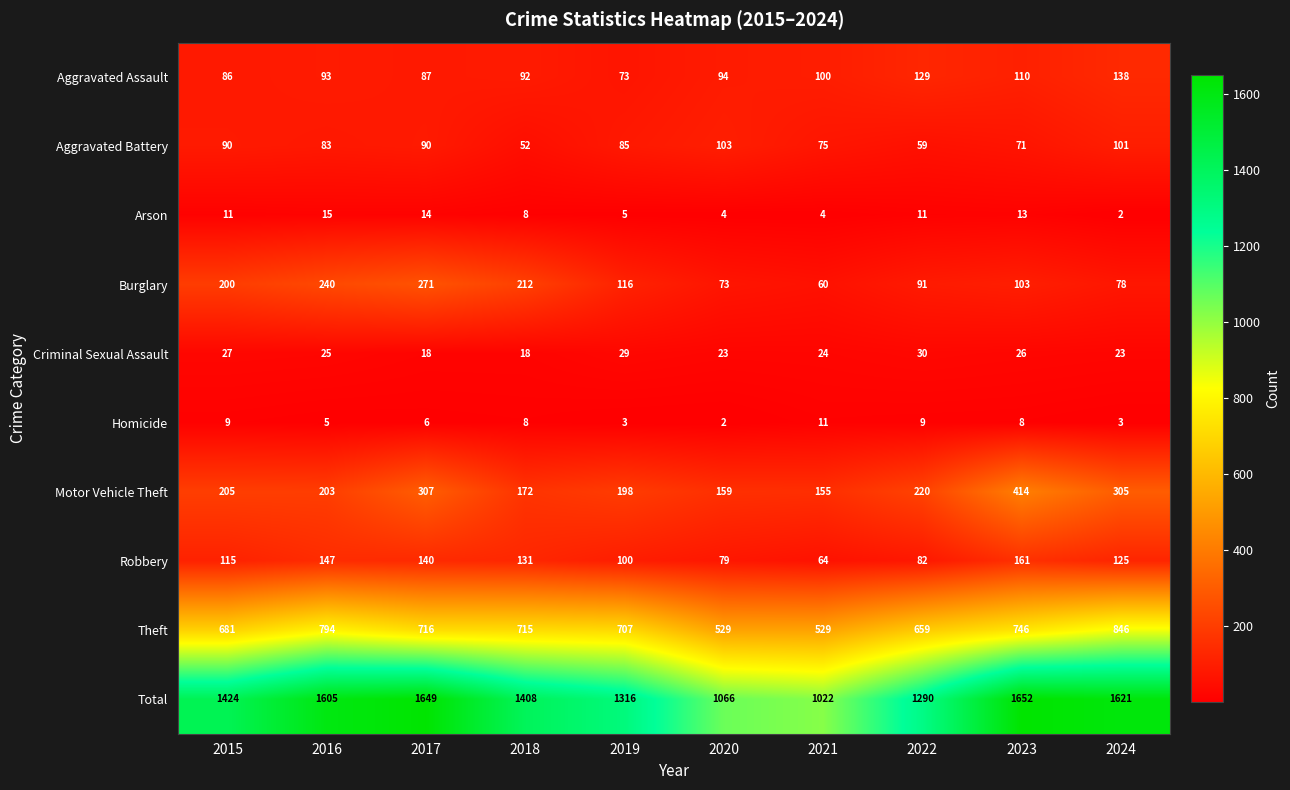

Count the Homicide values in the range 3 to 9.

8